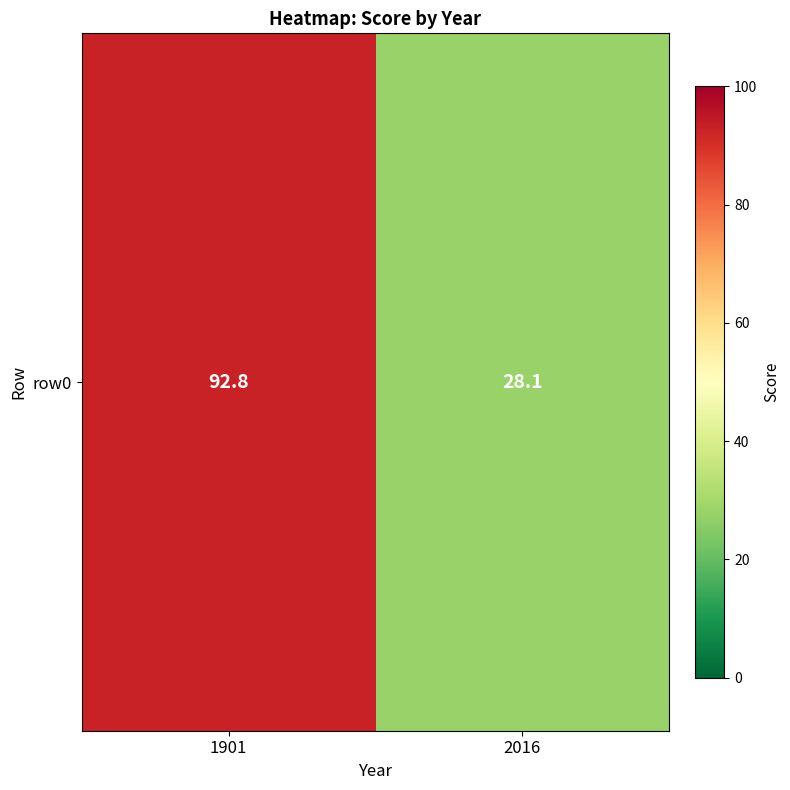

Reading right to left, what are all the values shown in this chart?

2016=28.1	1901=92.8